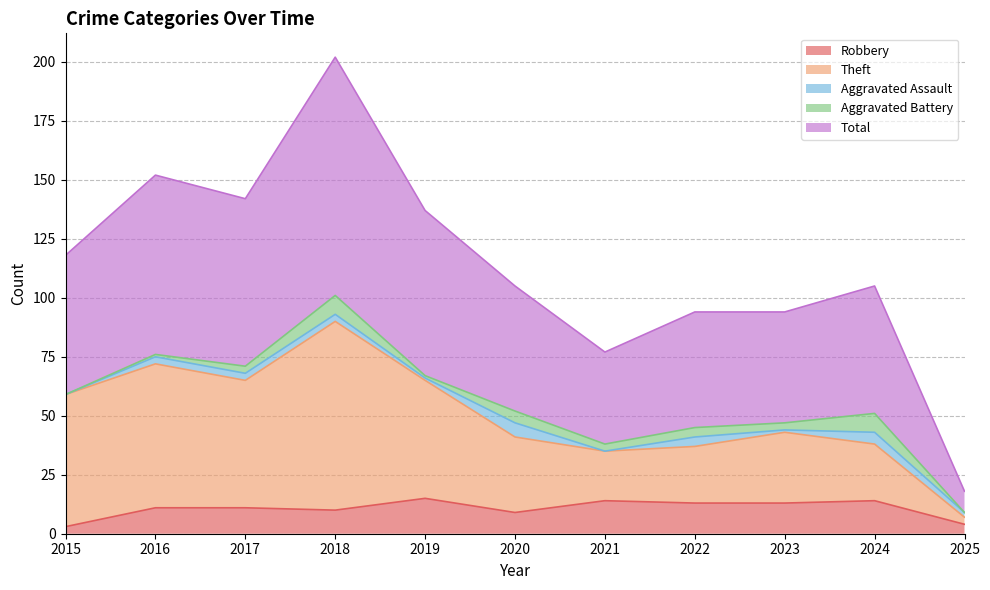

How many lines are shown in the chart?

5